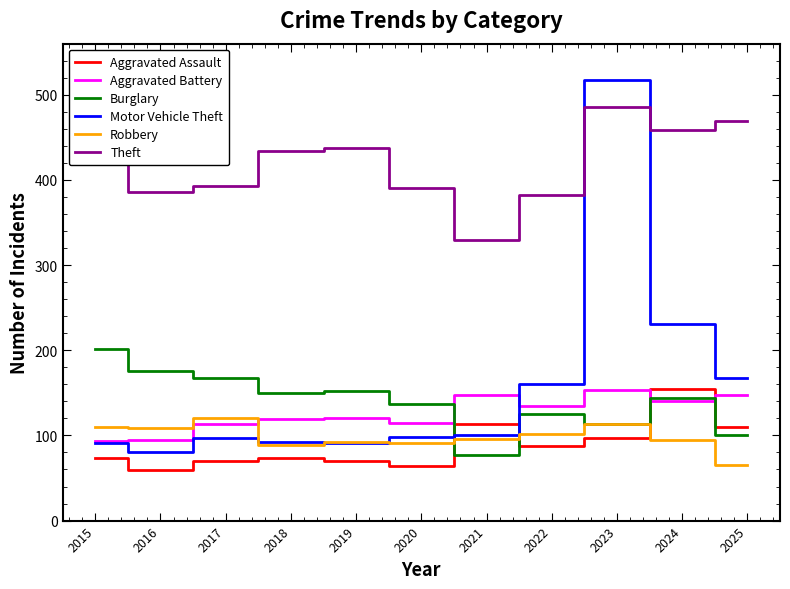

What is the total value across all series at 2015?

1036